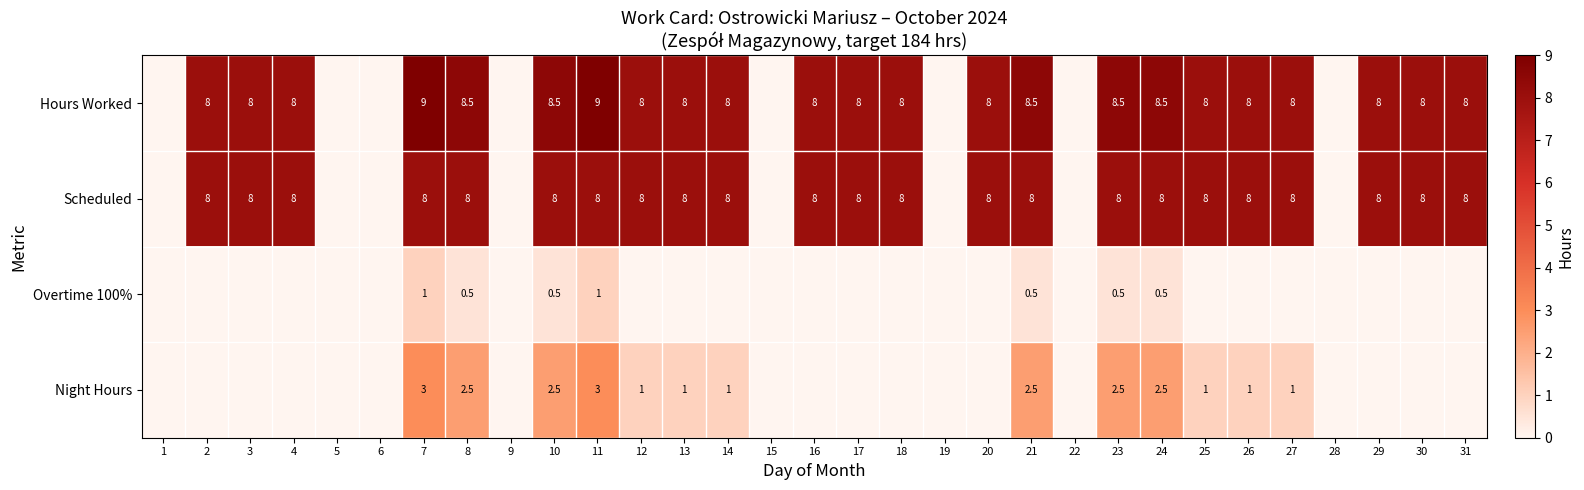

What is the maximum value shown in the chart?

9.0